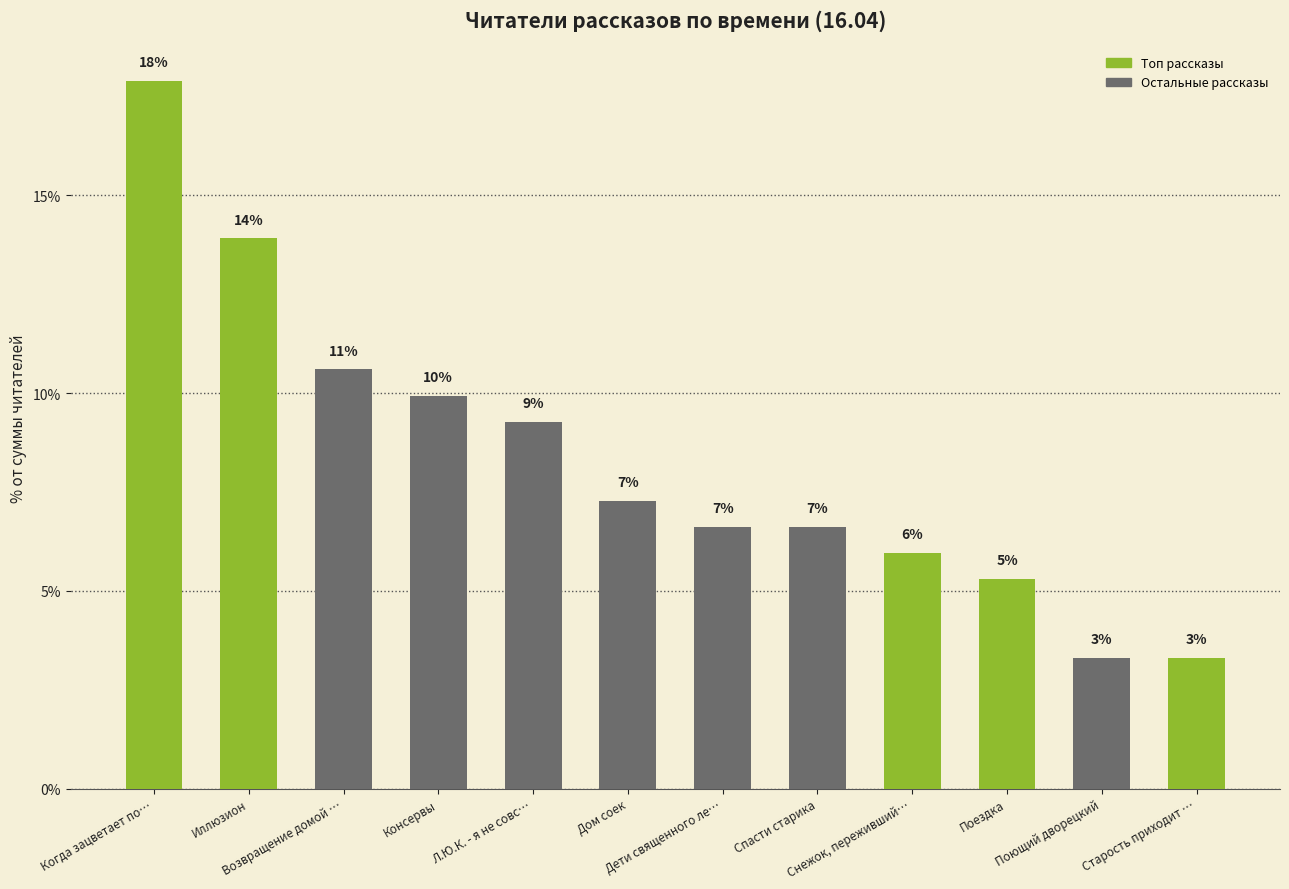

Are the bars grouped side by side (vs. stacked)?

No